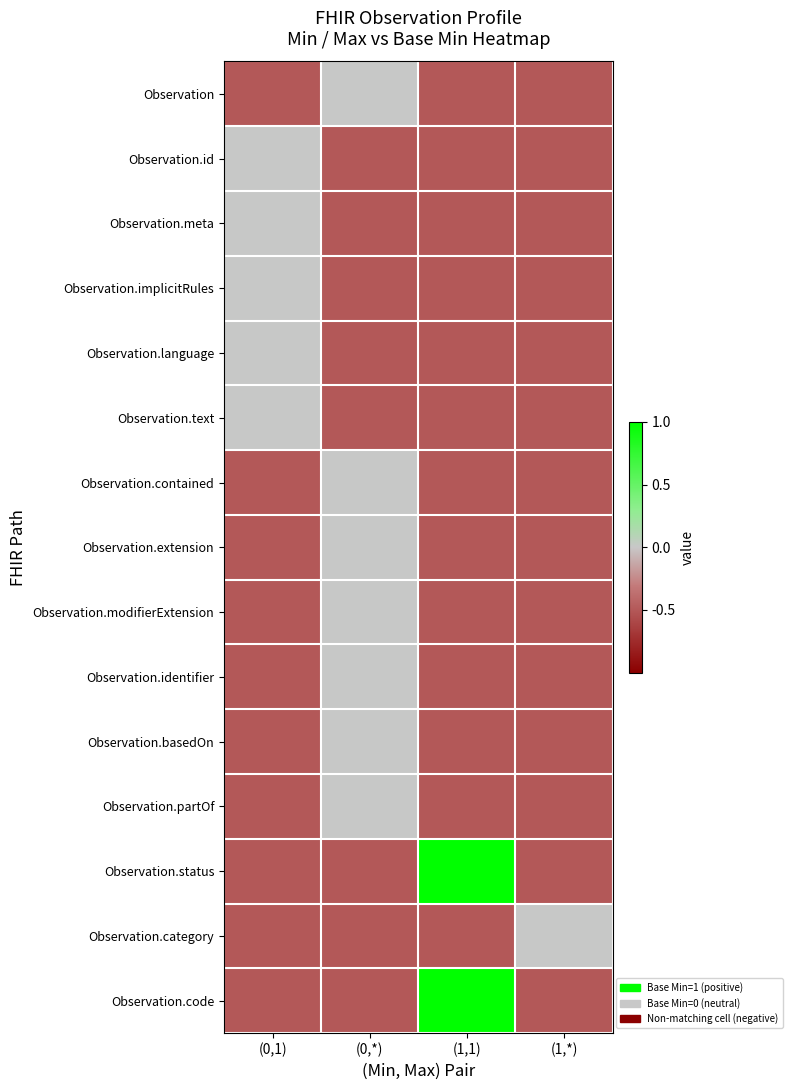

At how many categories does at least one series exceed 0?

1